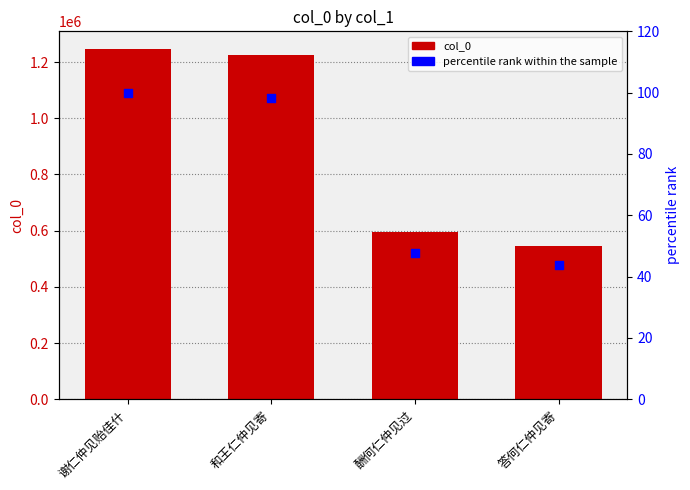

At which category is the sum across all series the highest?

谢仁仲见贻佳什